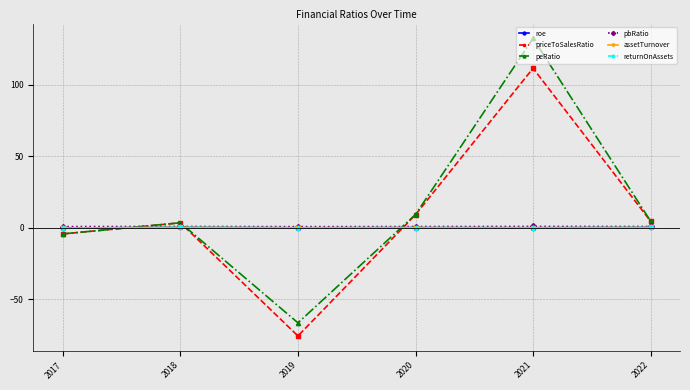

Which series has the largest total across all categories?

peRatio